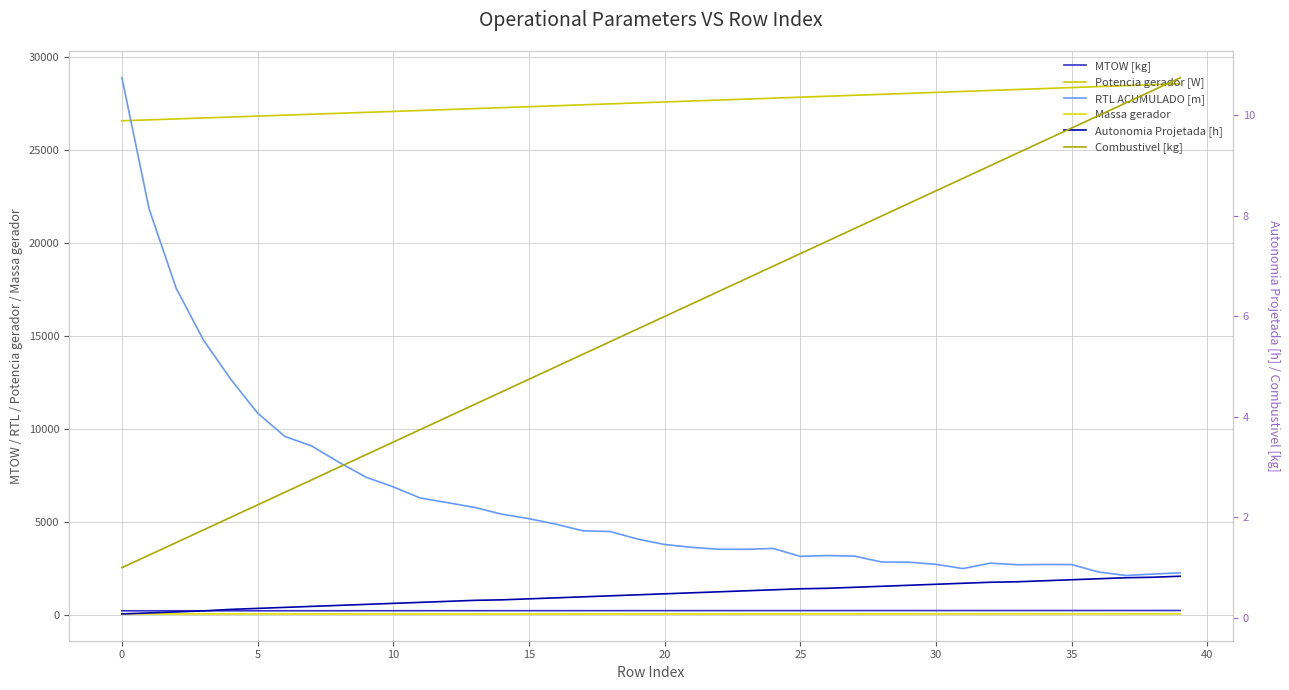

Which has a higher value, 25 or 26?

26